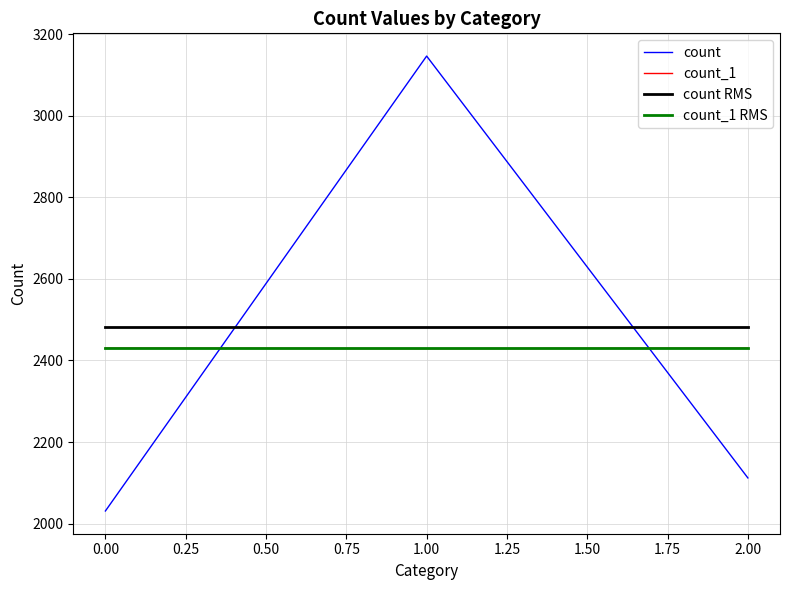

True or false: count has a value of 3277 at 2.

False